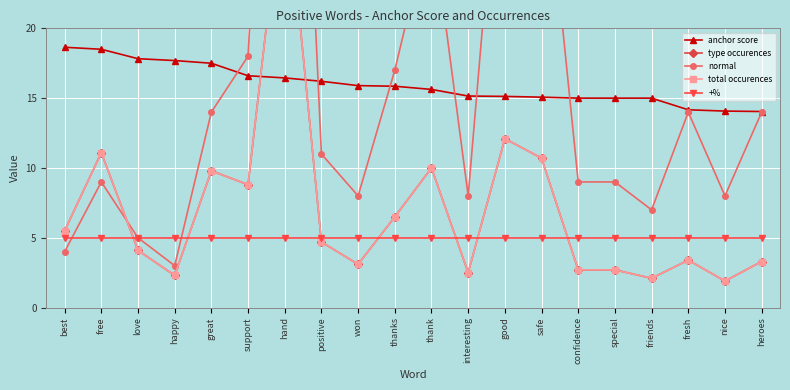

At best, list the series in order from largest to smallest.

anchor score, type occurences, total occurences, +%, normal